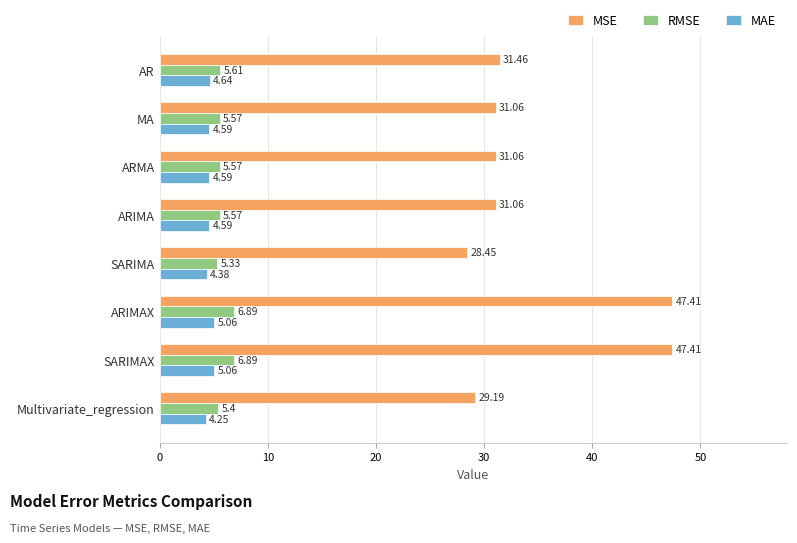

At MA, list the series in order from smallest to largest.

MAE, RMSE, MSE